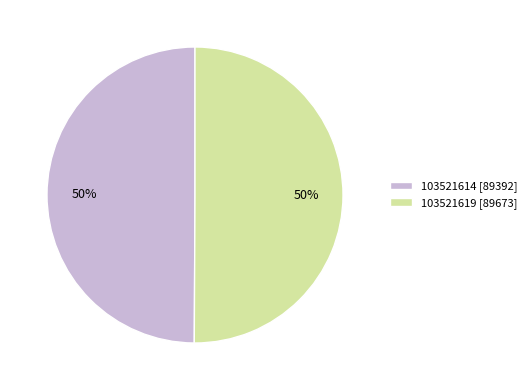

How many segments does this pie chart have?

2